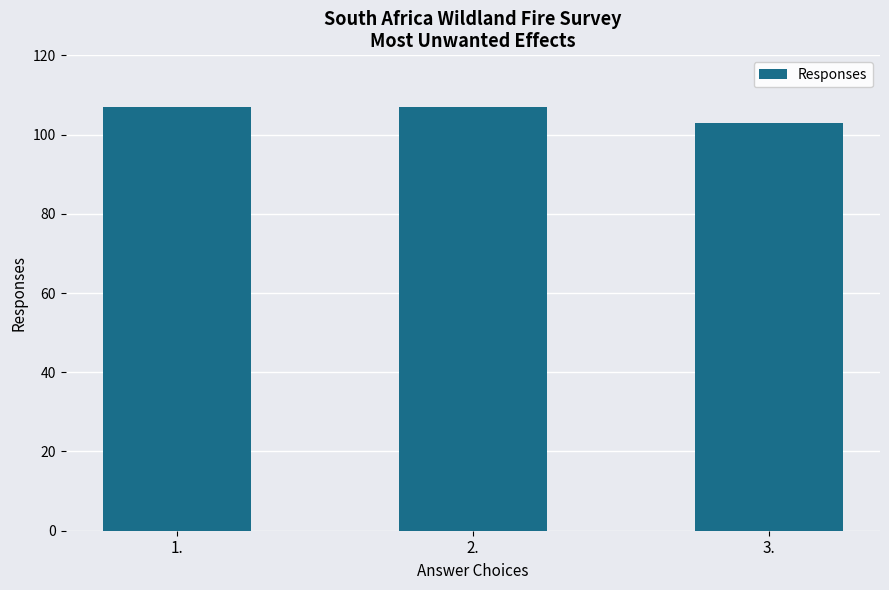

How many categories are shown in the chart?

3